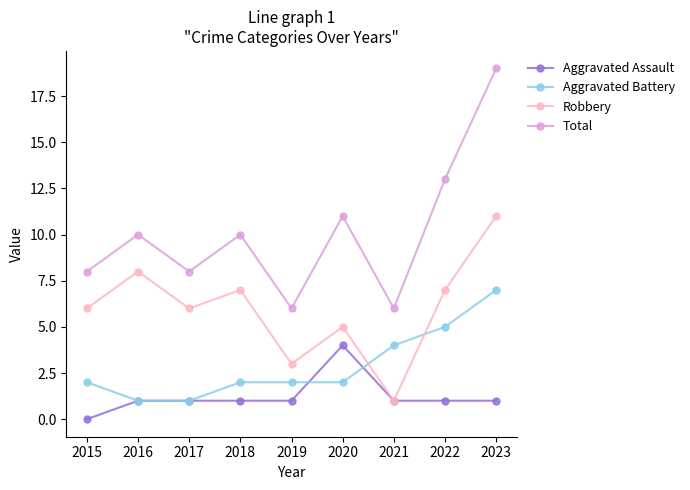

How many lines are shown in the chart?

4